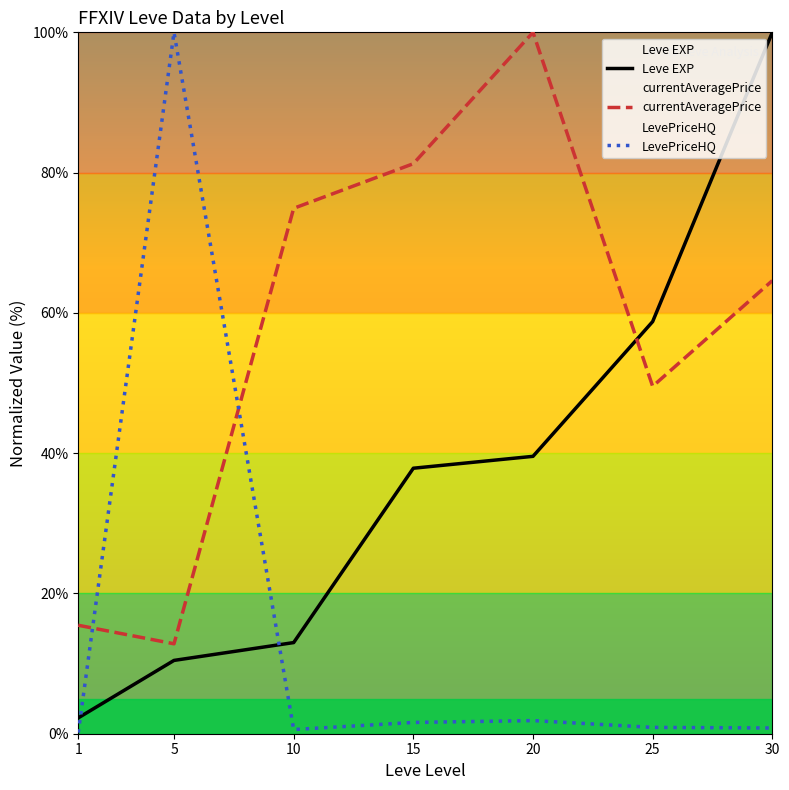

In LevePriceHQ, how many points are lower than both neighbors (excluding endpoints)?

1